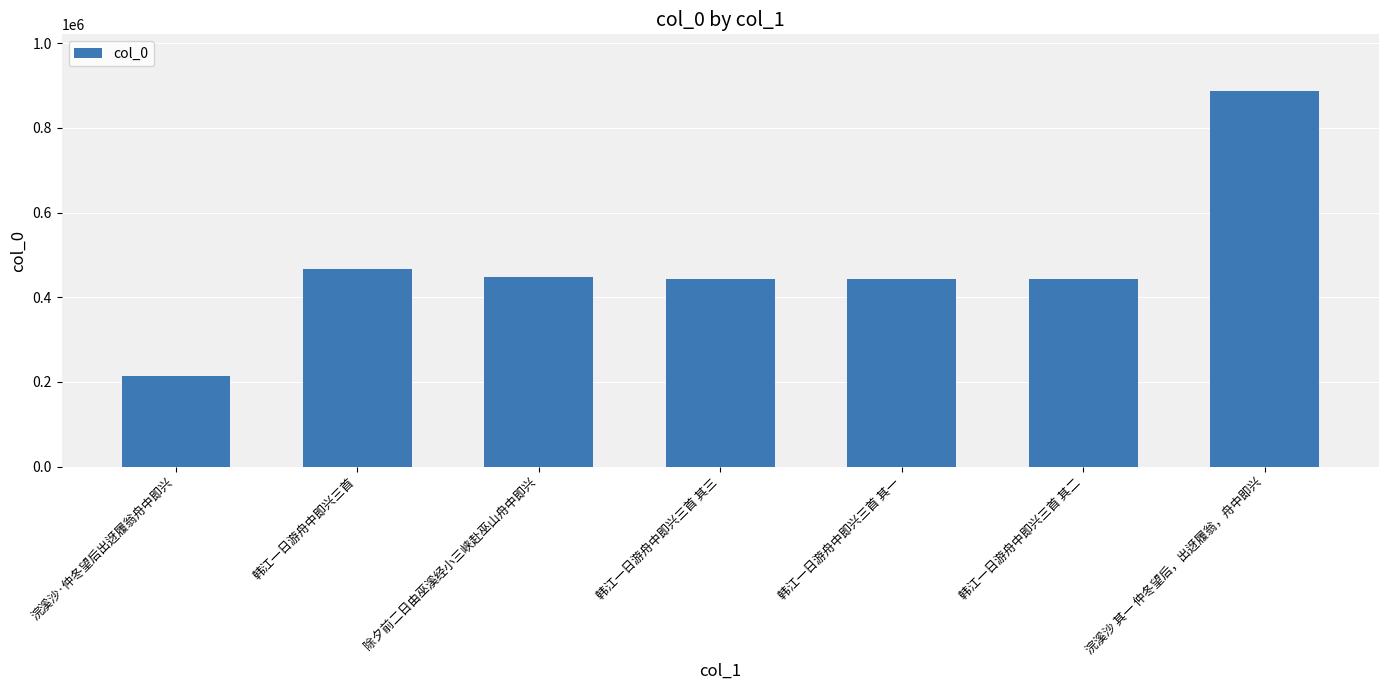

What is the sum of all values?

3343677